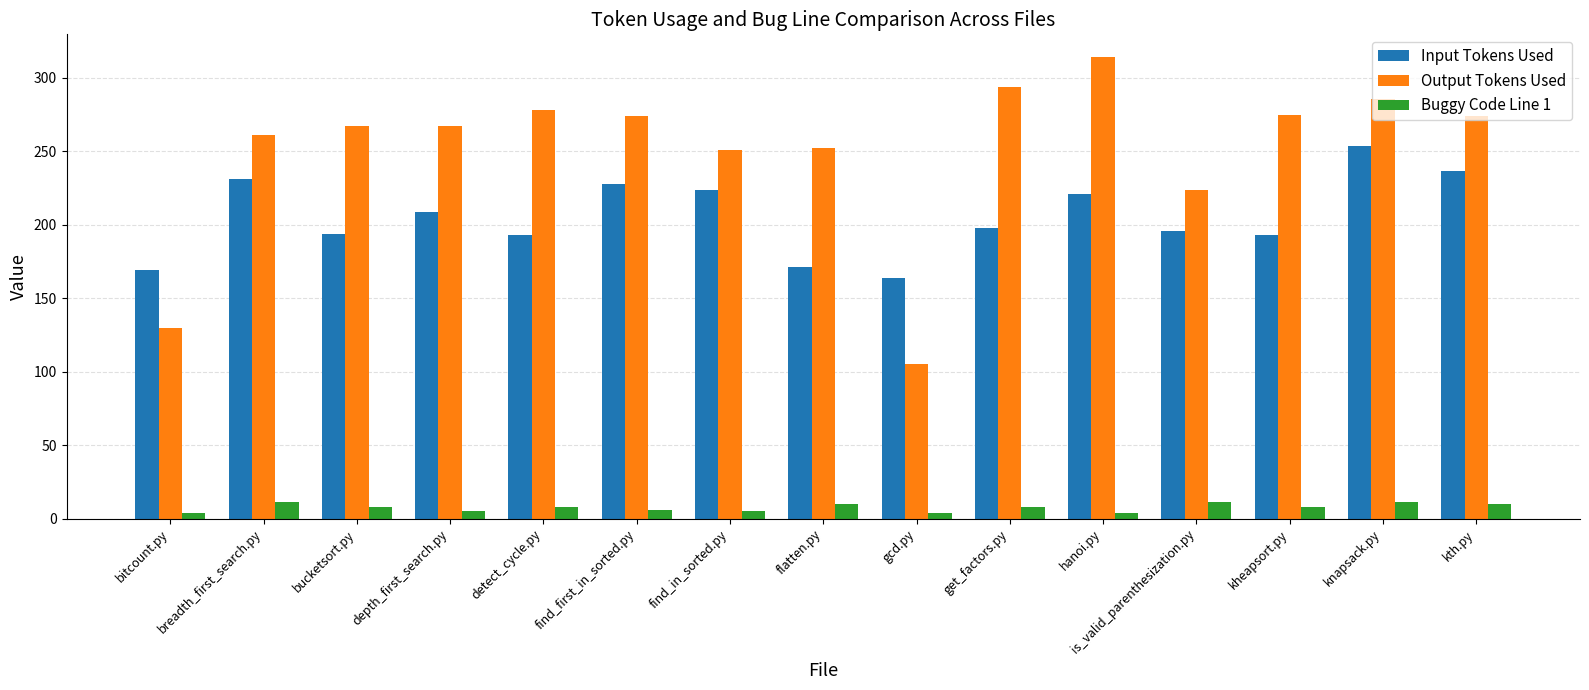

How many Buggy Code Line 1 values are between 5 and 10?

9